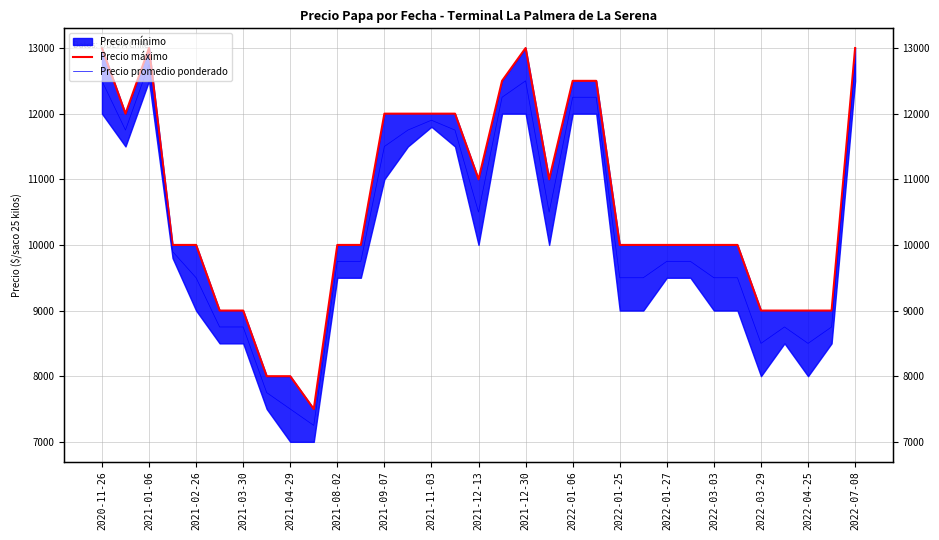

What is the difference between the Precio promedio ponderado values at 24 and 2021-01-06?

2000